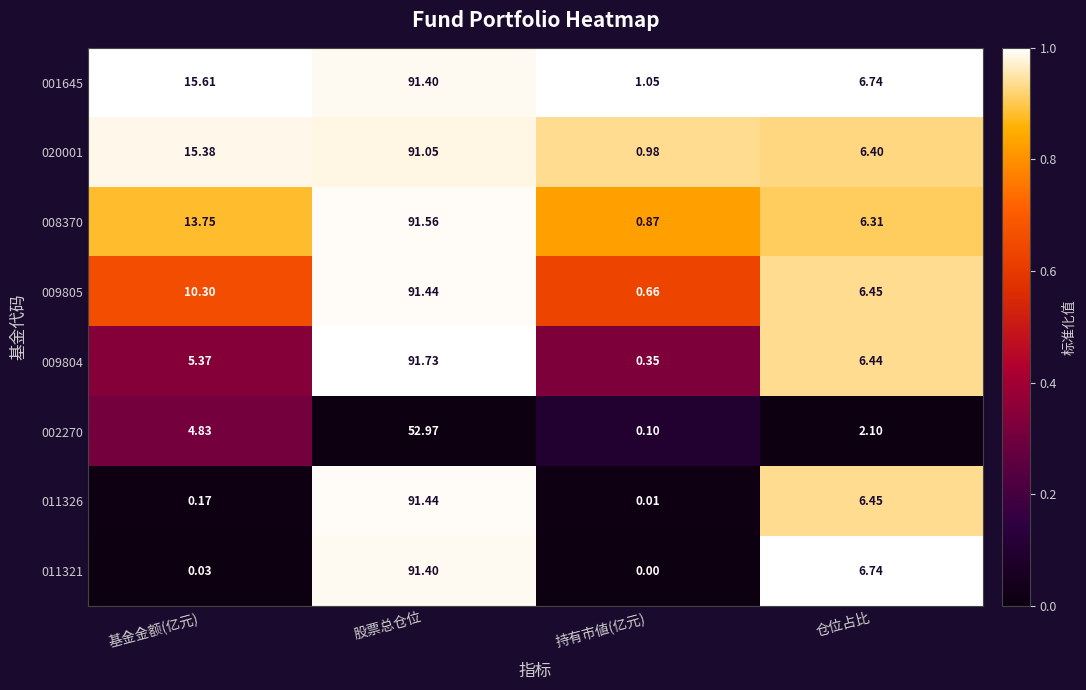

Which category has the highest value across all series?

股票总仓位